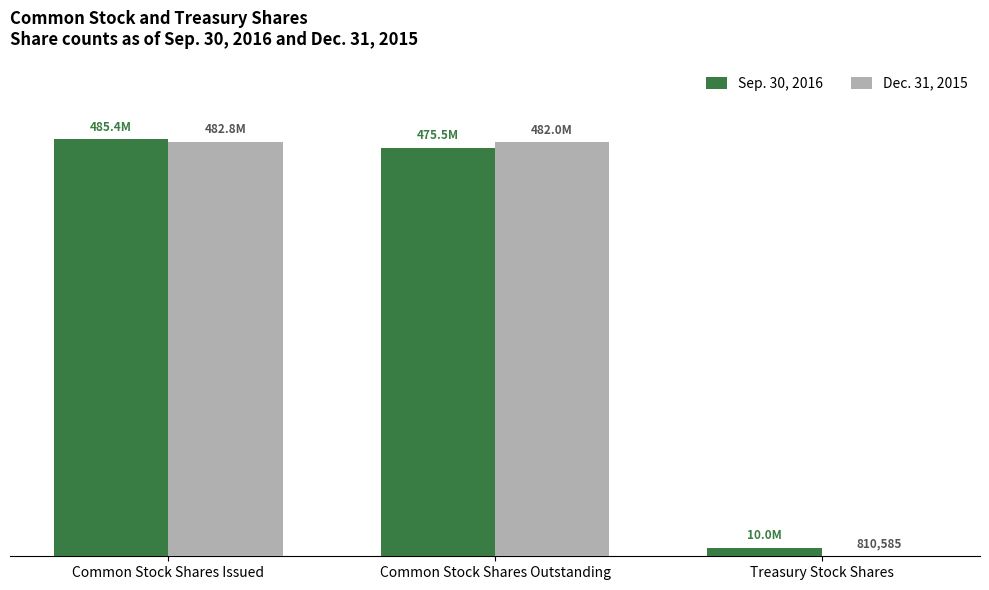

What are all the series names shown in the legend?

Sep. 30, 2016, Dec. 31, 2015